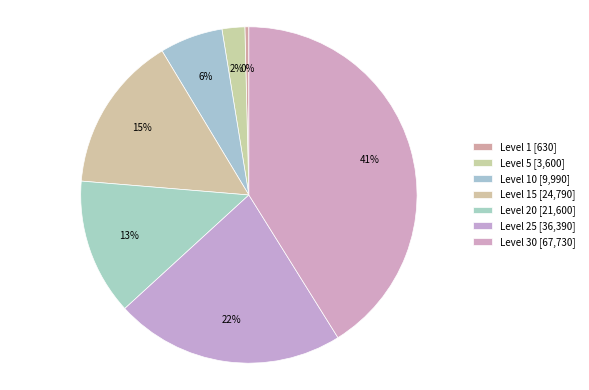

Is there a majority slice in this chart?

No